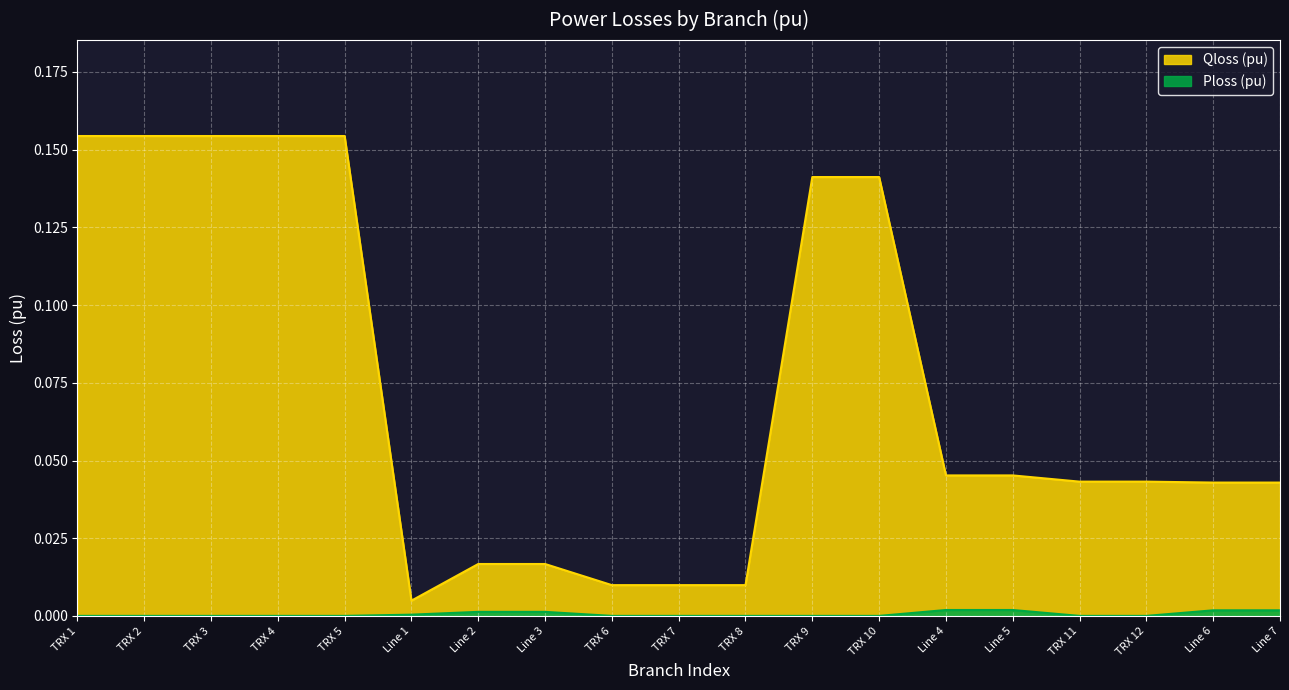

Count the number of categories in the chart.

19